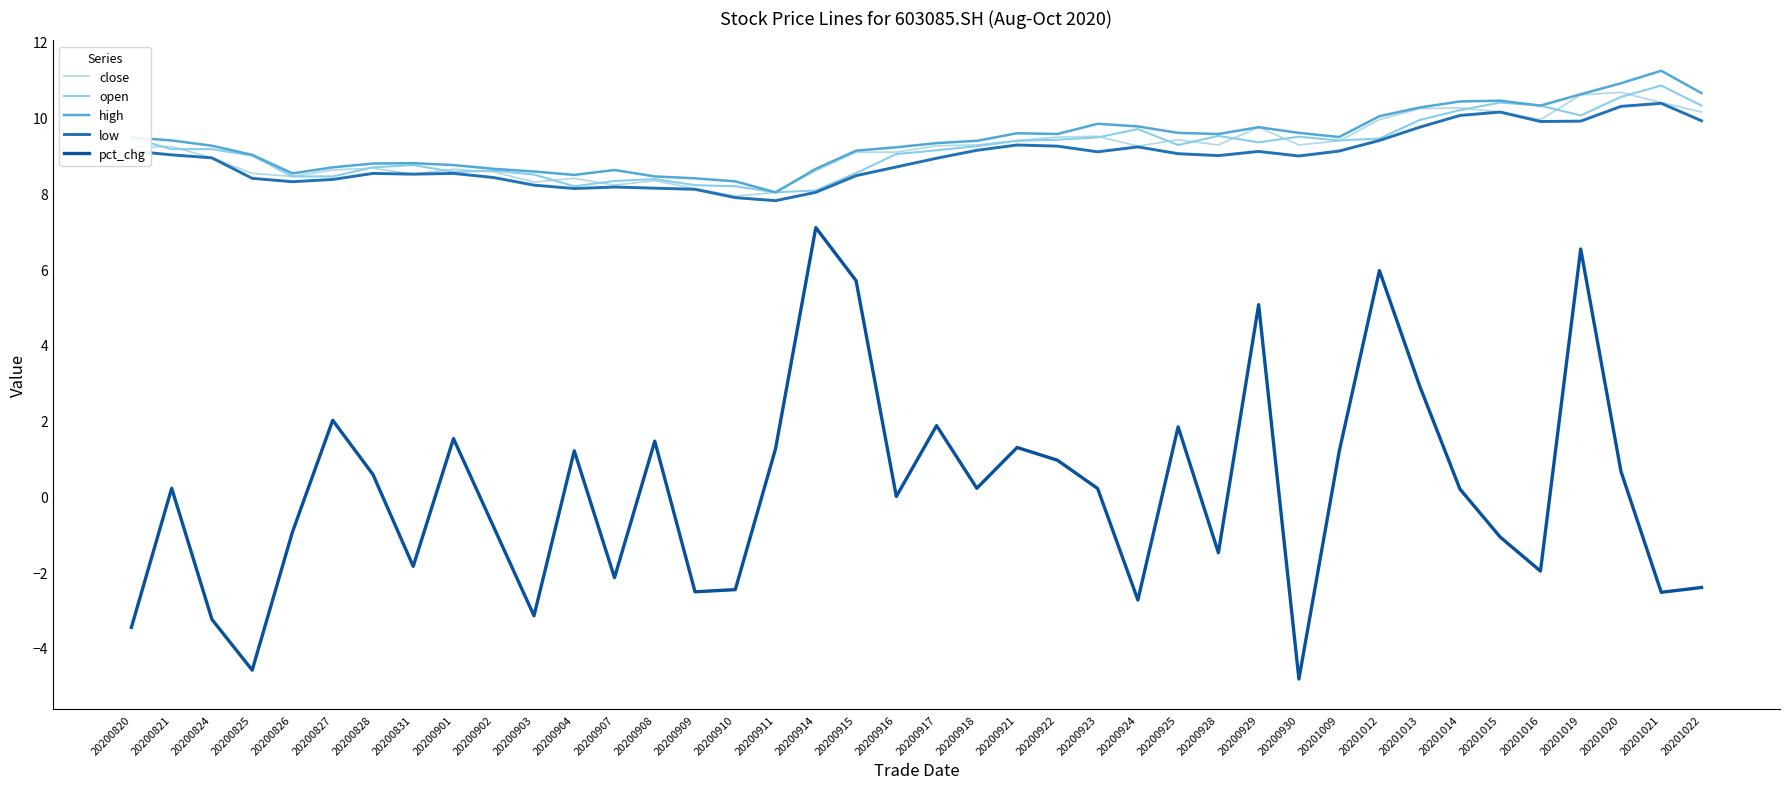

Does the chart have visible grid lines?

No